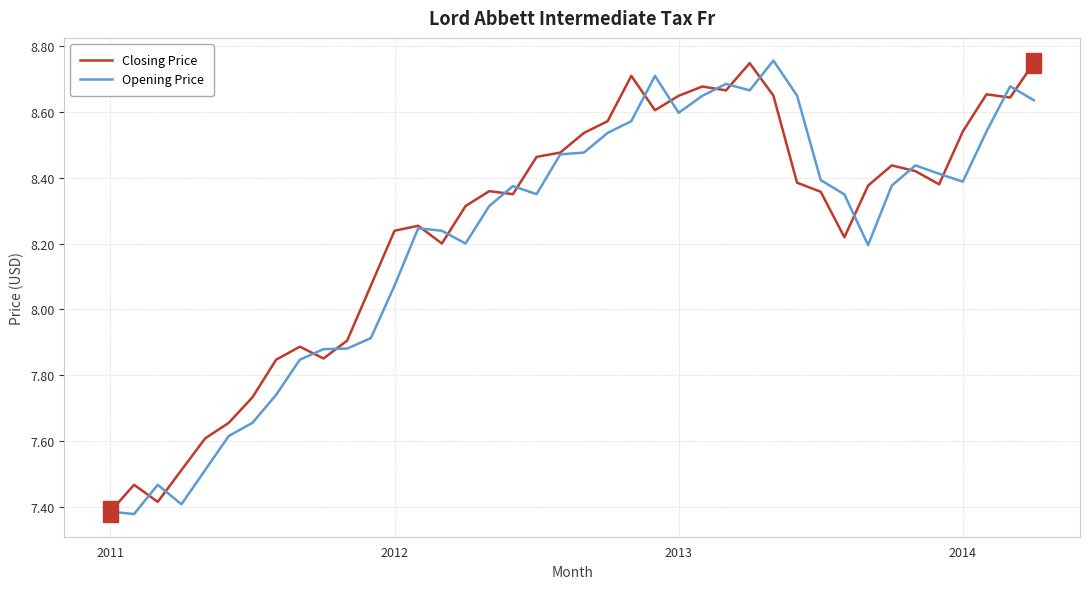

What are all the series names shown in the legend?

Closing Price, Opening Price